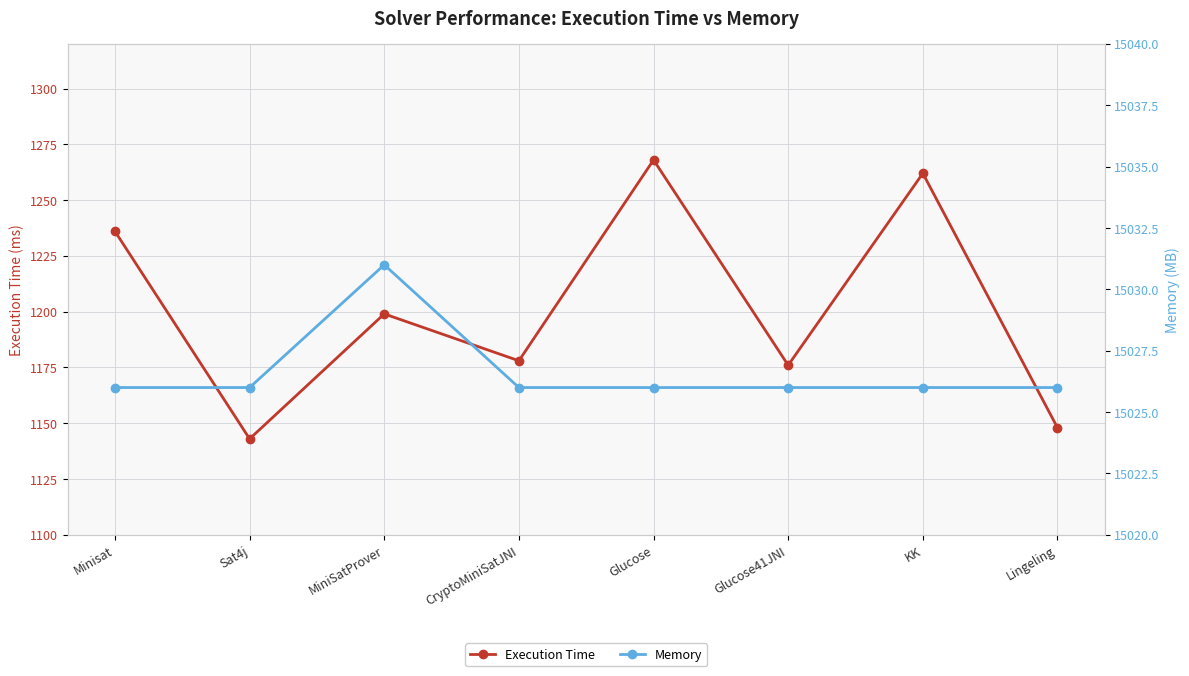

What is the average value of the Execution Time series?

1201